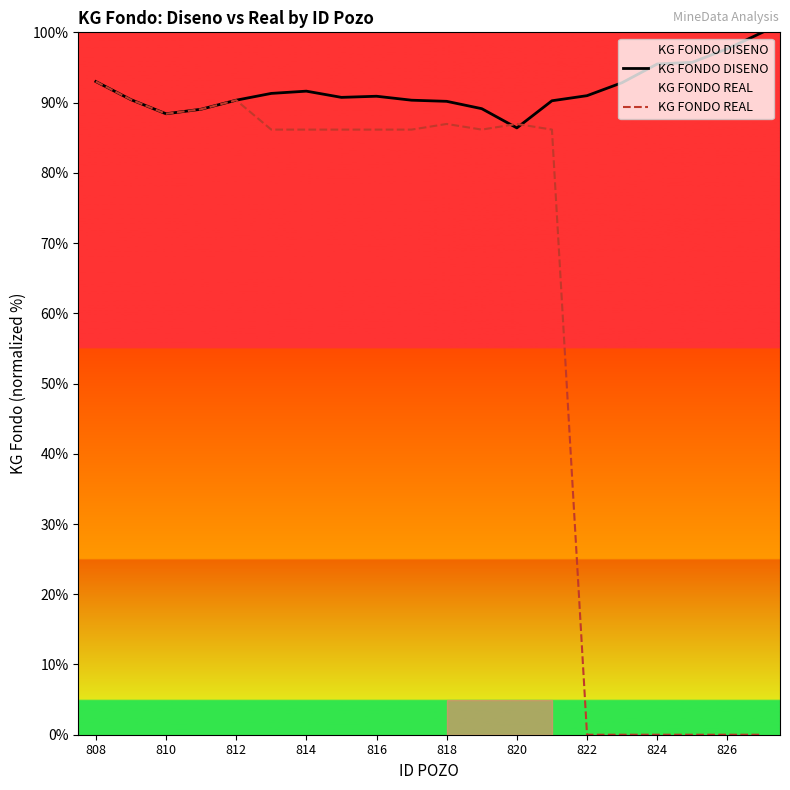

True or false: KG FONDO REAL has a value of 141.3 at 11.

False